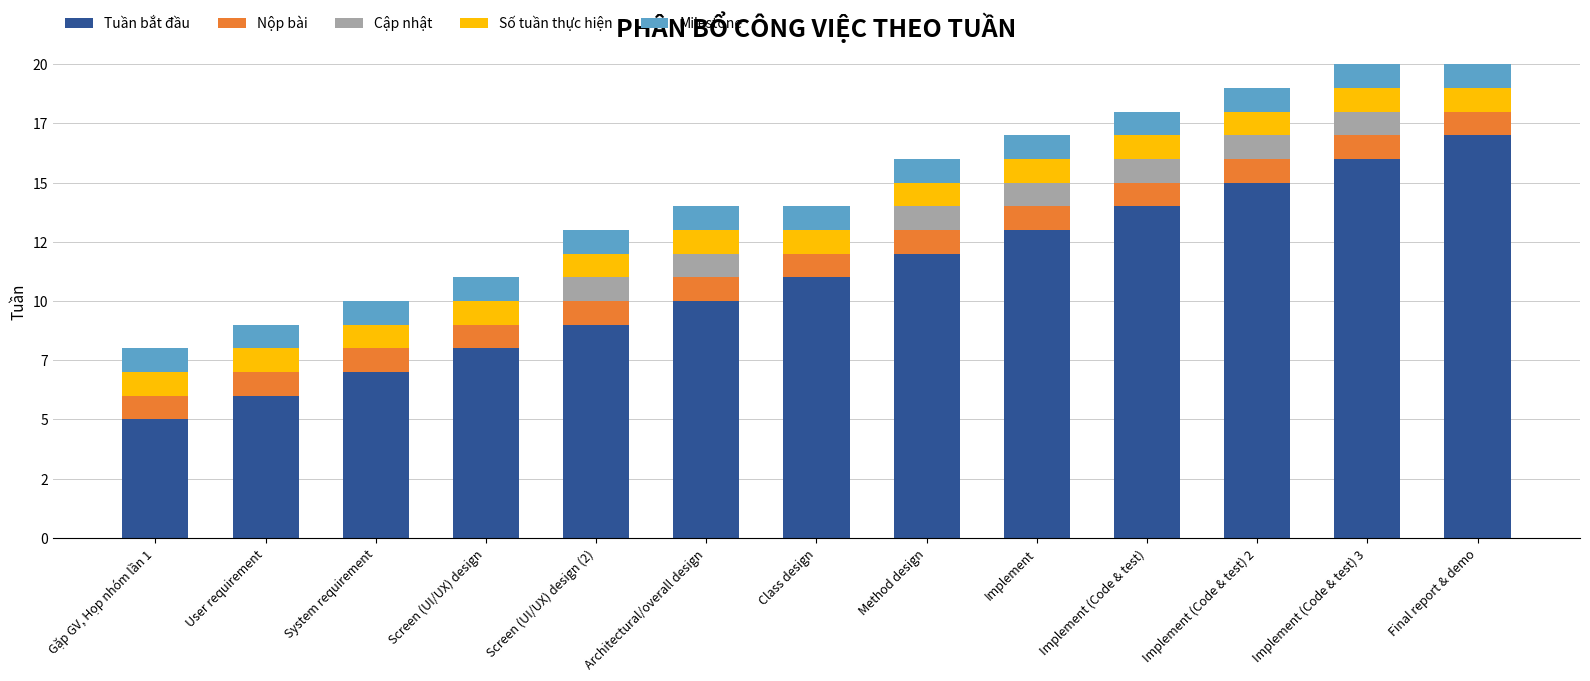

What is the label of the 3rd bar from the right?

Implement (Code & test) 2